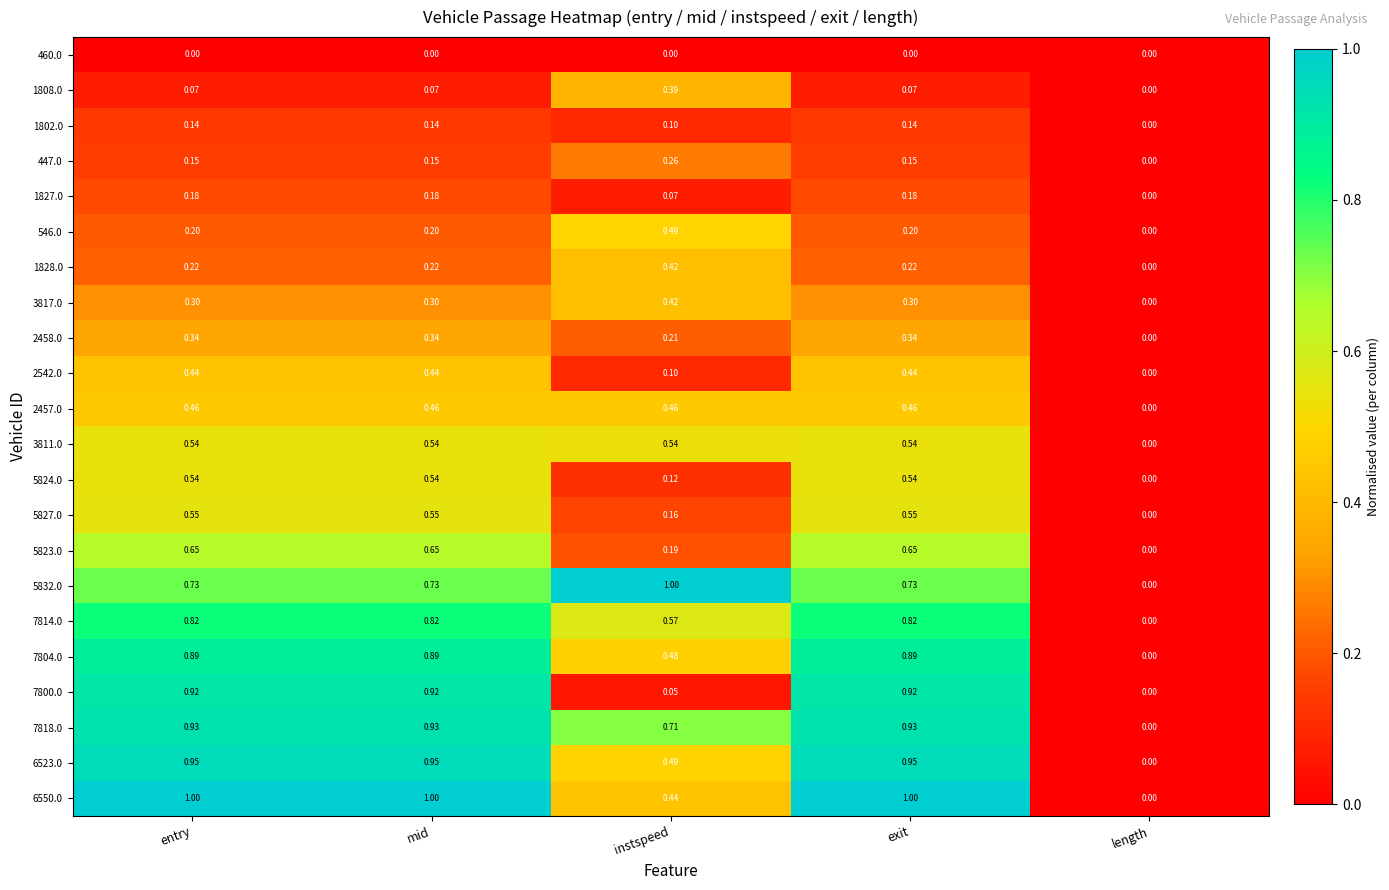

Is the value of 1808.0 at entry greater than the value of 3811.0 at length?

Yes